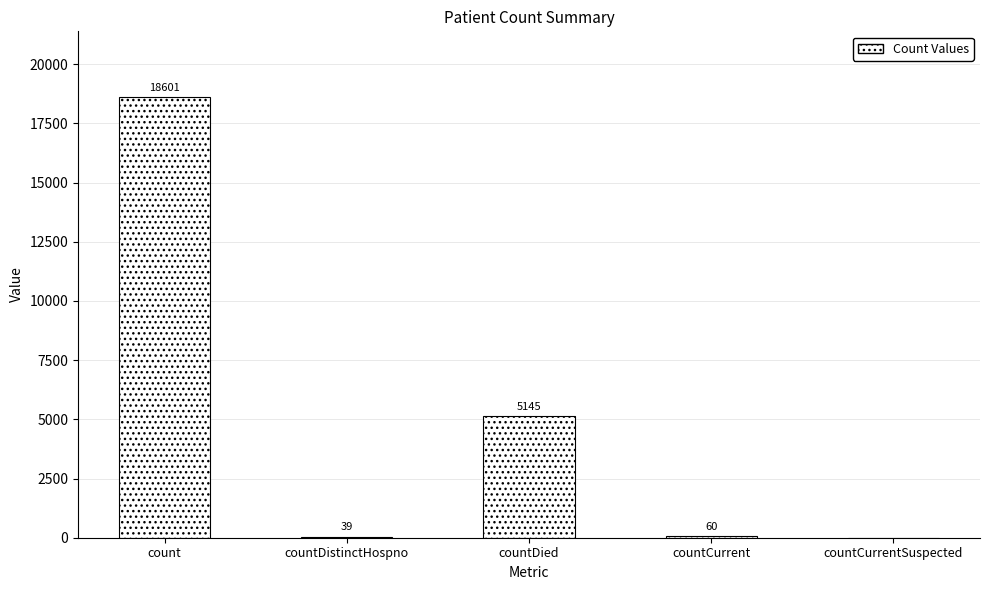

Are the bars grouped side by side (vs. stacked)?

No